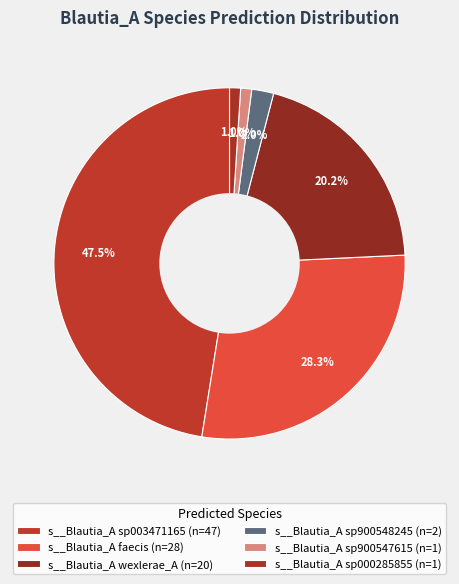

Between s__Blautia_A sp900548245 and s__Blautia_A sp000285855, which is larger?

s__Blautia_A sp900548245